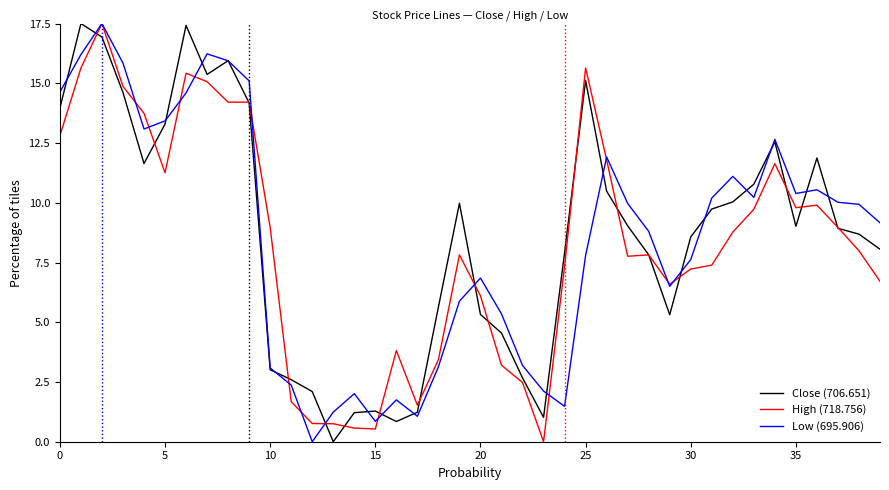

What are all the series names shown in the legend?

Close (706.651), High (718.756), Low (695.906)